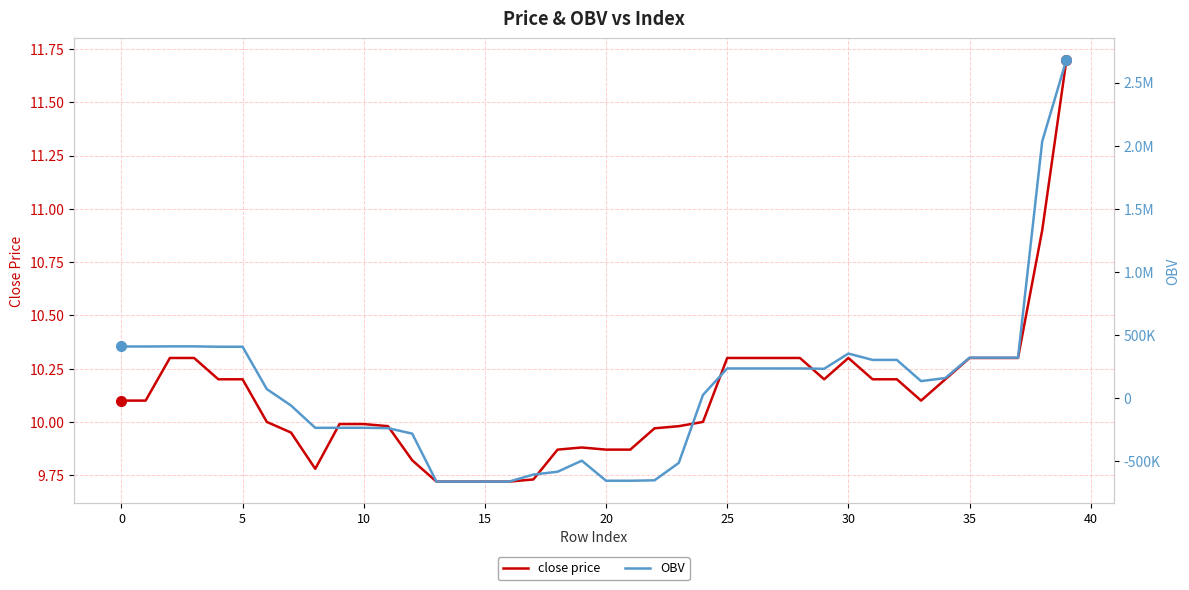

The OBV series shows 623374.9 at 10. True or false?

False